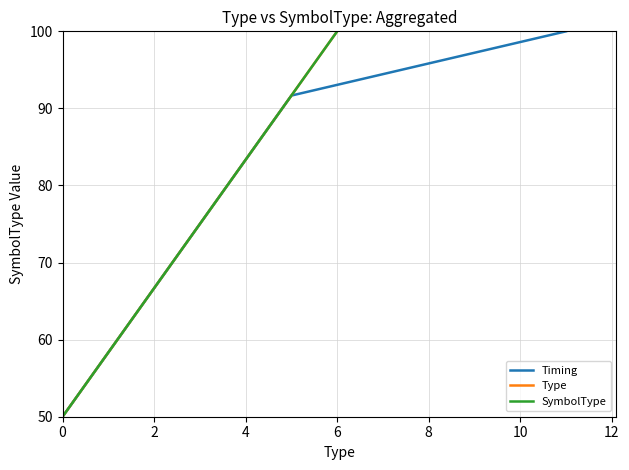

What is the total value across all series at 12?

300.0